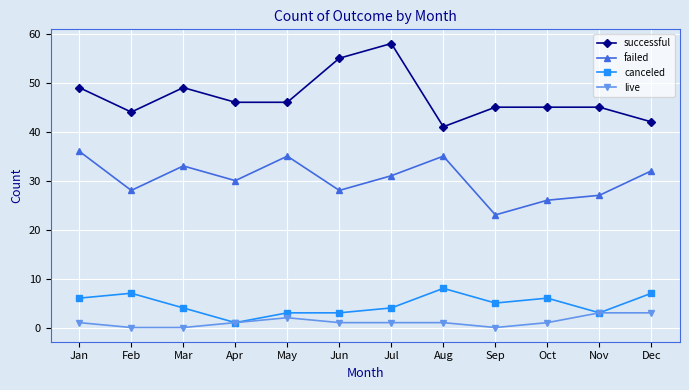

Read the successful value at Nov, to the nearest 5.

45